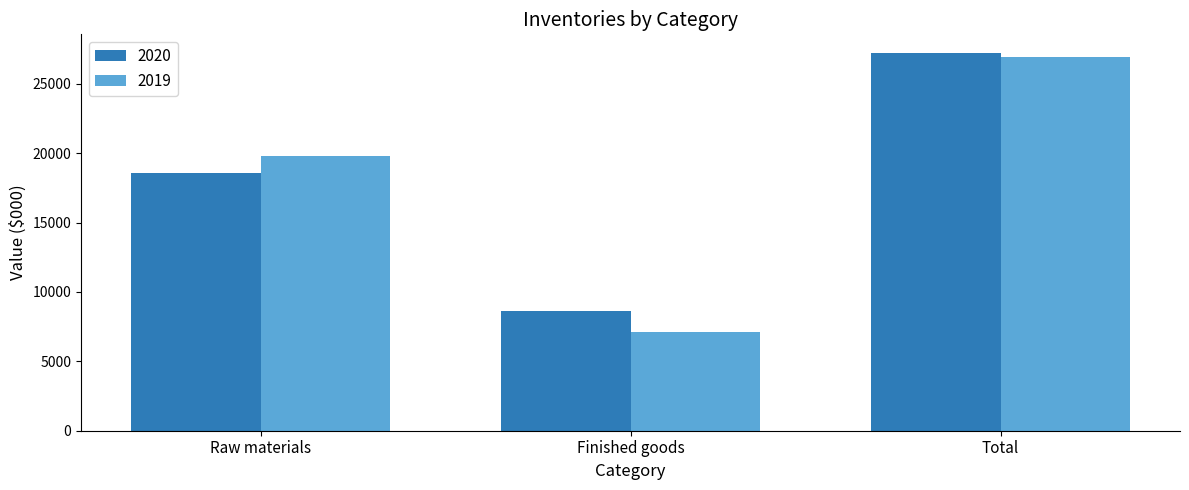

Is the value of 2019 at Total greater than the value of 2020 at Raw materials?

Yes